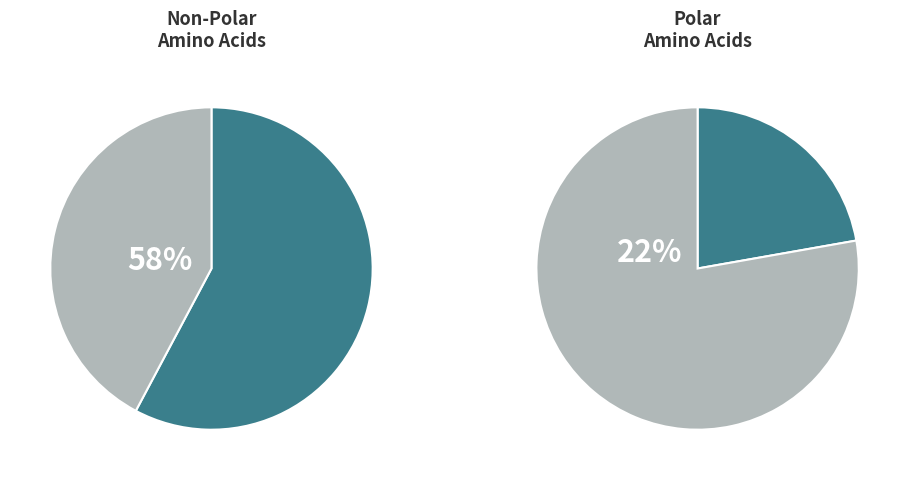

What percentage is the acidic slice, to the nearest percent?

9%